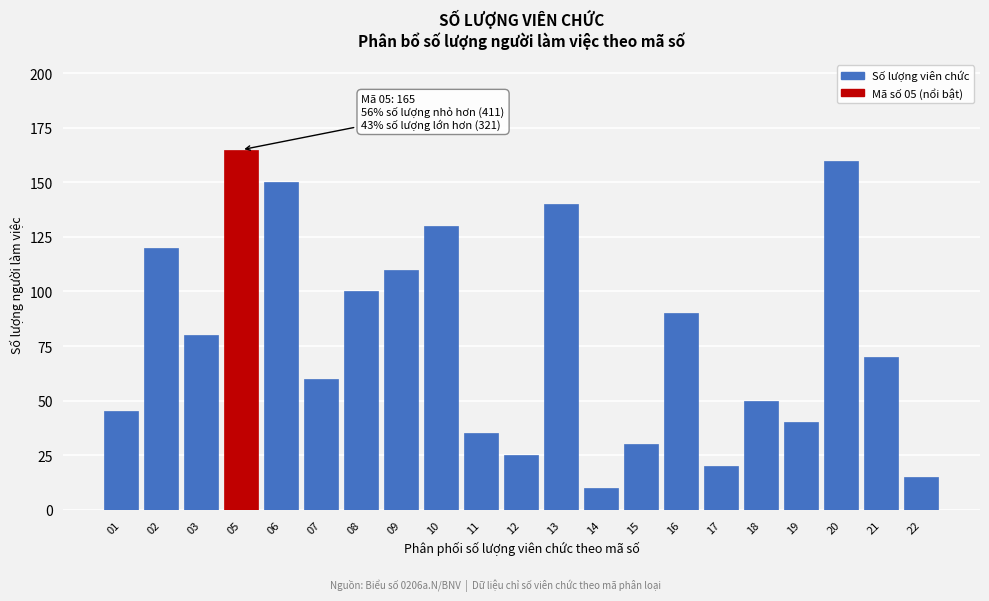

Reading left to right, extract all data points from this chart.

45	120	80	165	150	60	100	110	130	35	25	140	10	30	90	20	50	40	160	70	15